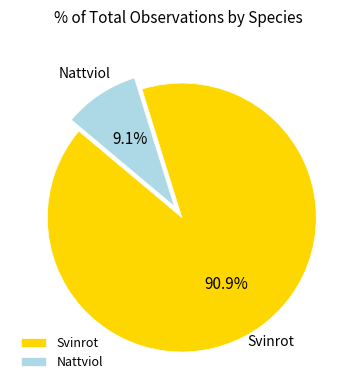

Is Svinrot the majority of the pie?

Yes